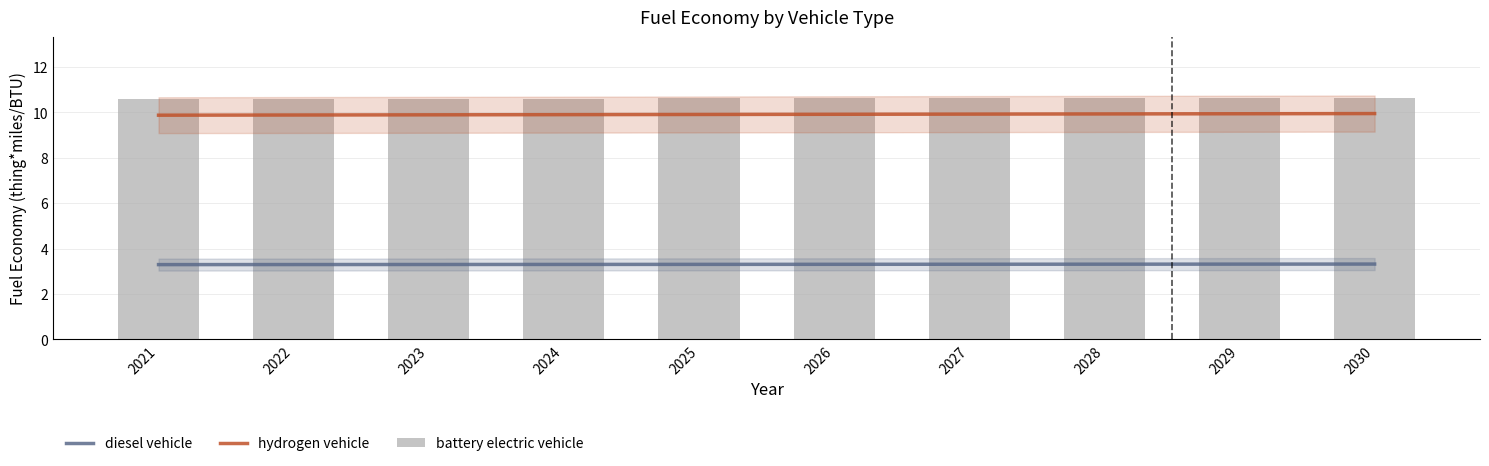

Reading left to right, list all the values displayed in this chart.

diesel vehicle: 2021=3.3	2022=3.3	2023=3.3	2024=3.3	2025=3.3	2026=3.3	2027=3.3	2028=3.3	2029=3.3	2030=3.3
hydrogen vehicle: 2021=9.9	2022=9.9	2023=9.9	2024=9.9	2025=9.9	2026=9.9	2027=9.9	2028=9.9	2029=9.9	2030=9.9
battery electric vehicle: 2021=10.6	2022=10.6	2023=10.6	2024=10.6	2025=10.6	2026=10.6	2027=10.6	2028=10.6	2029=10.6	2030=10.7